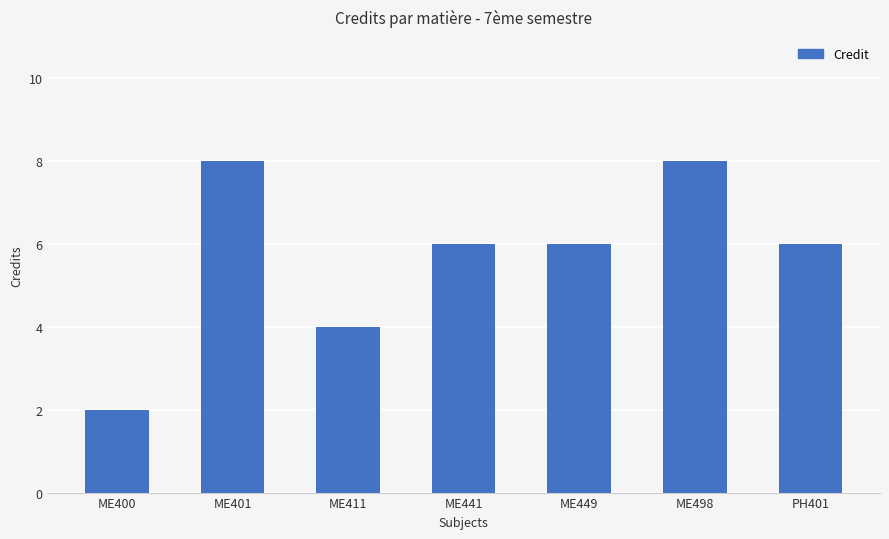

What is the greatest value displayed?

8